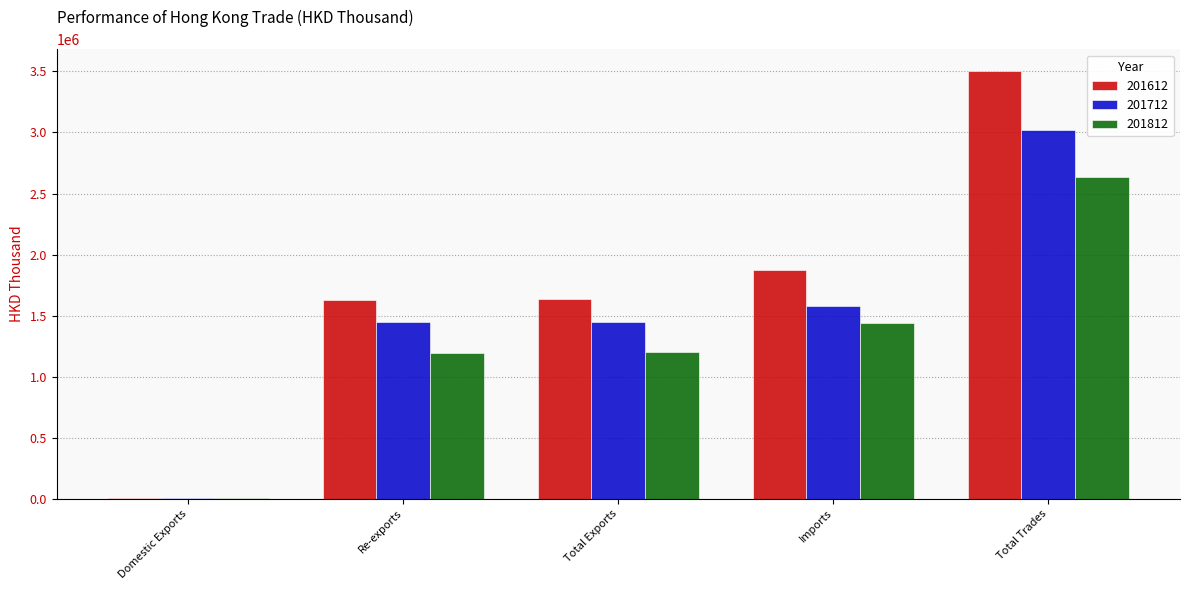

The value of 201812 at Total Trades is 2638560.6. True or false?

True